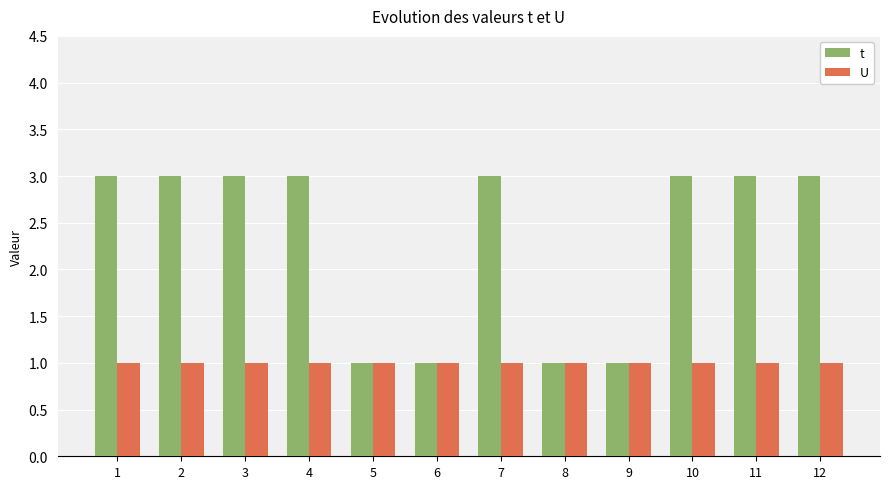

Are the bars horizontal?

No